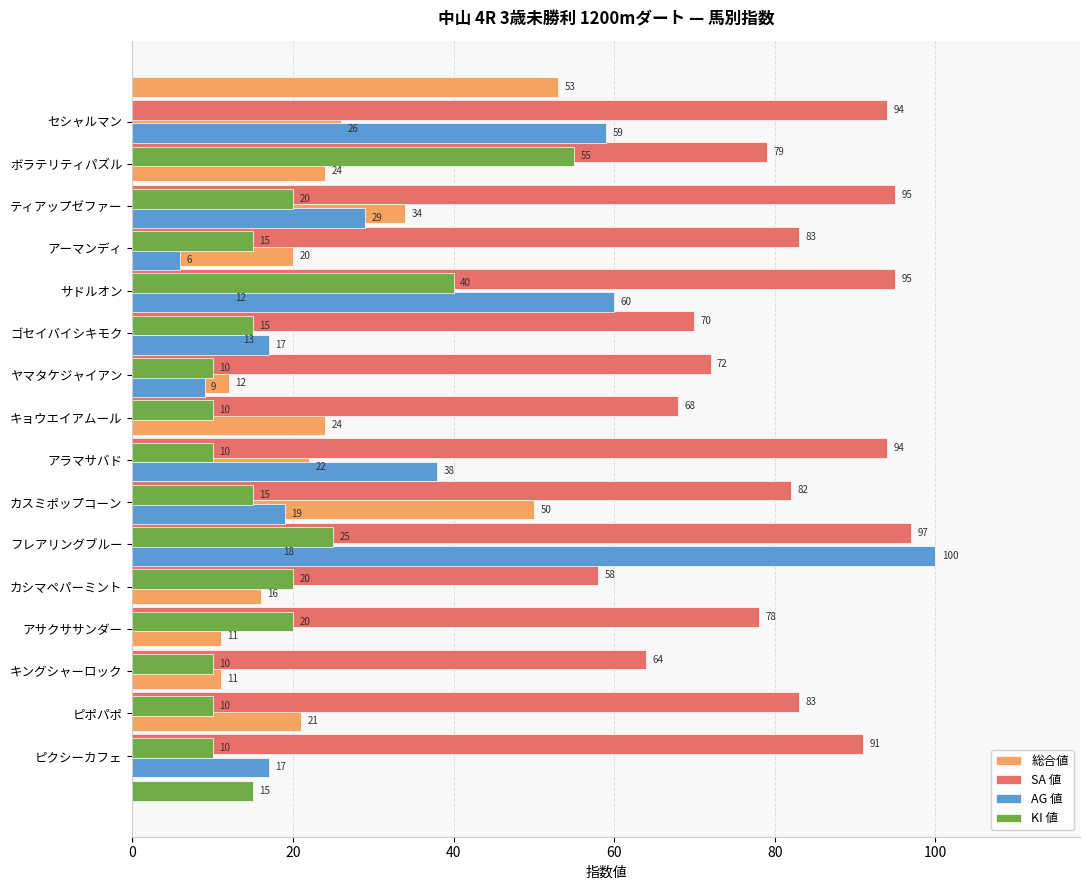

Which series changed the most between 80 and 13?

AG 値